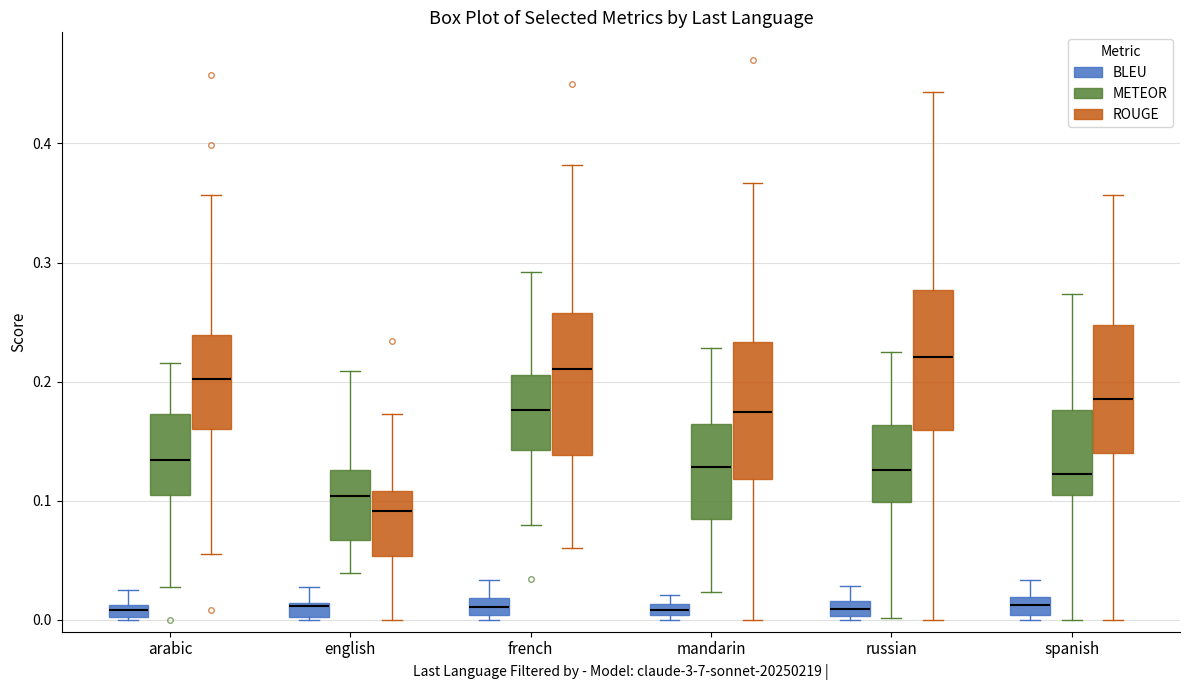

Where does the median line of the box for french (BLEU) sit on the y-axis? The values are not printed on the chart, so give them approximately, as read against the axis.

0.01